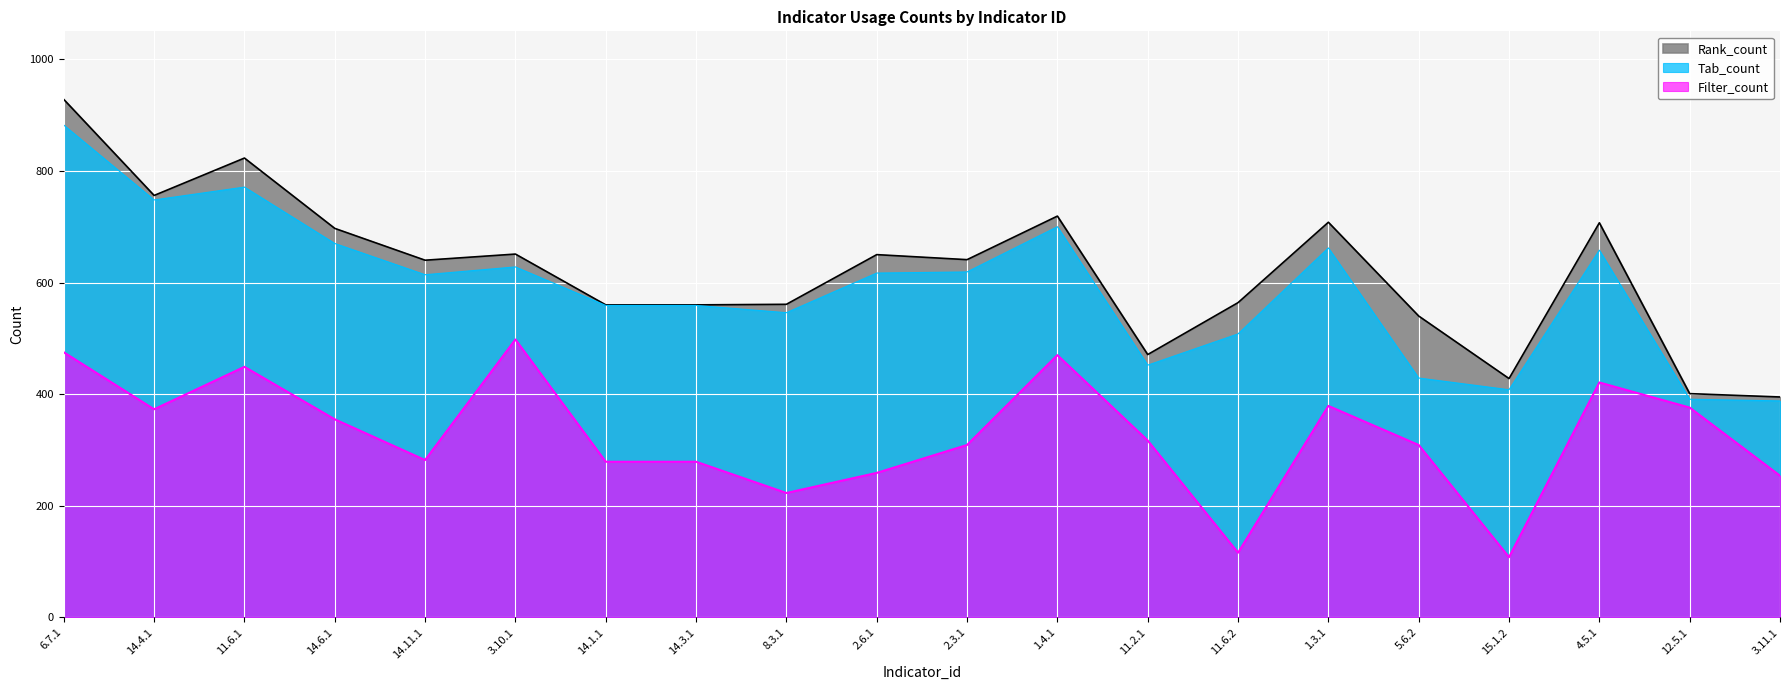

Which series has the largest range (max minus min)?

Rank_count